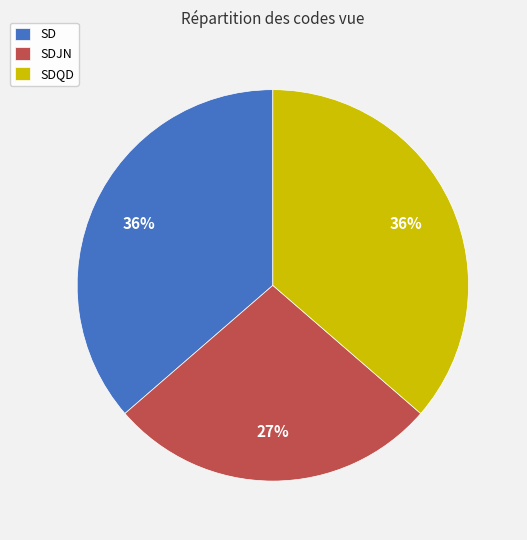

What is the ratio of the value at SDQD to the value at SD?

1.0